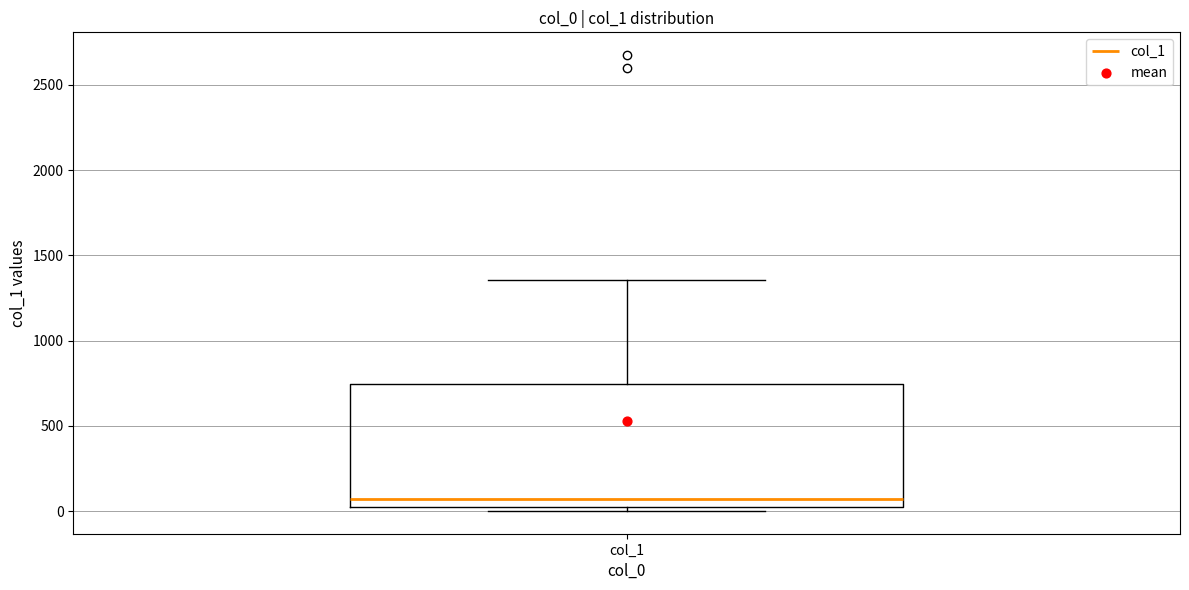

Transcribe this box plot: give where the median line is, the range the box spans, and where the two whiskers end, as read against the y-axis. The values are not printed on the chart, so give them approximately, as read against the axis.

median 50, box 0 to 750, whiskers 0 (just below the box's lower edge) to 1350